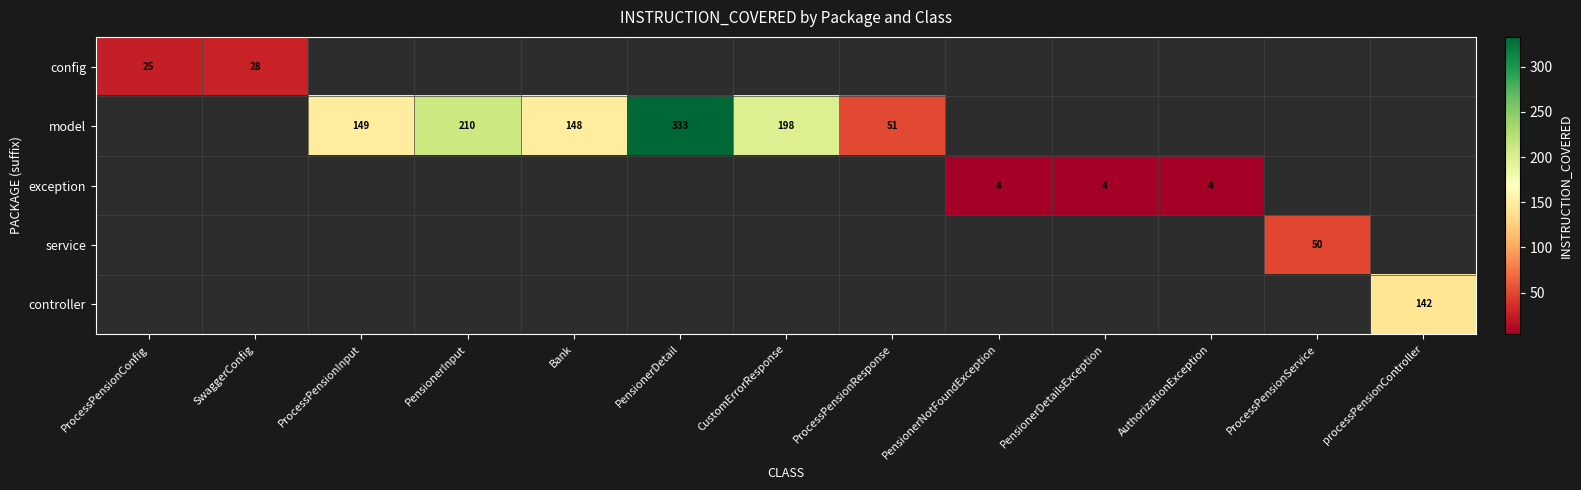

Which has a higher value, ProcessPensionResponse or CustomErrorResponse?

CustomErrorResponse